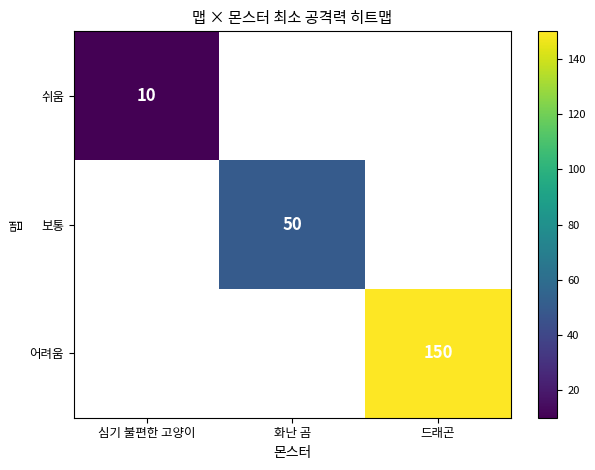

At which category does the chart reach its peak across all series?

드래곤